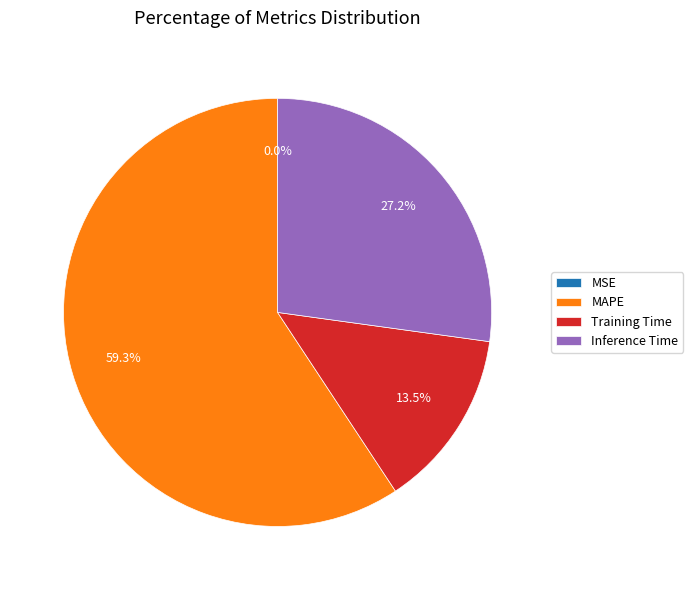

Which slice is the largest?

MAPE